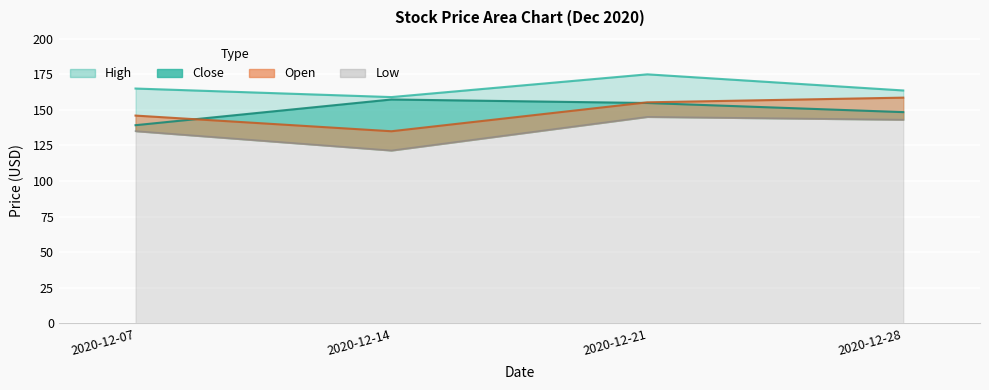

What is the difference between the highest and lowest values at 2020-12-14?

37.5